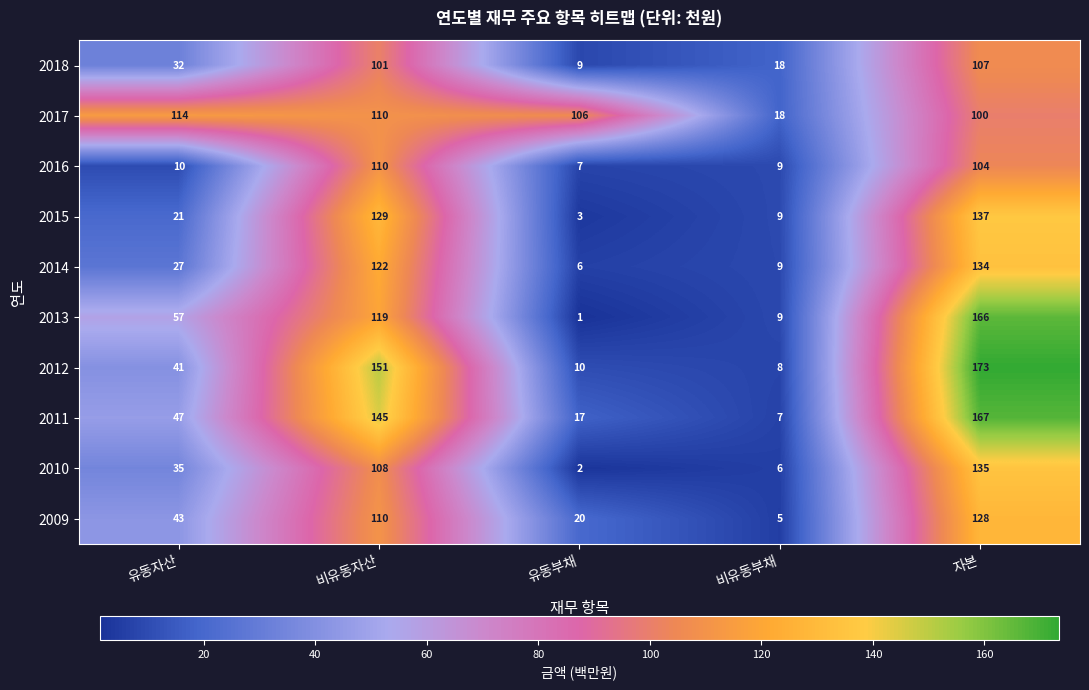

What is the approximate value of 2011 at 자본?

167